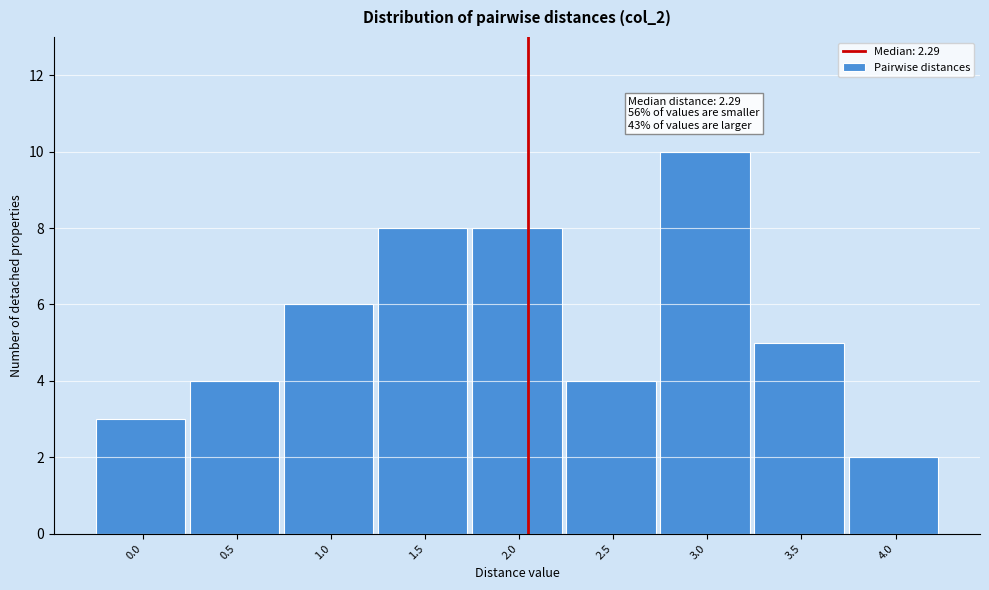

Reading left to right, what are all the values shown in this chart?

0.0=3	0.5=4	1.0=6	1.5=8	2.0=8	2.5=4	3.0=10	3.5=5	4.0=2